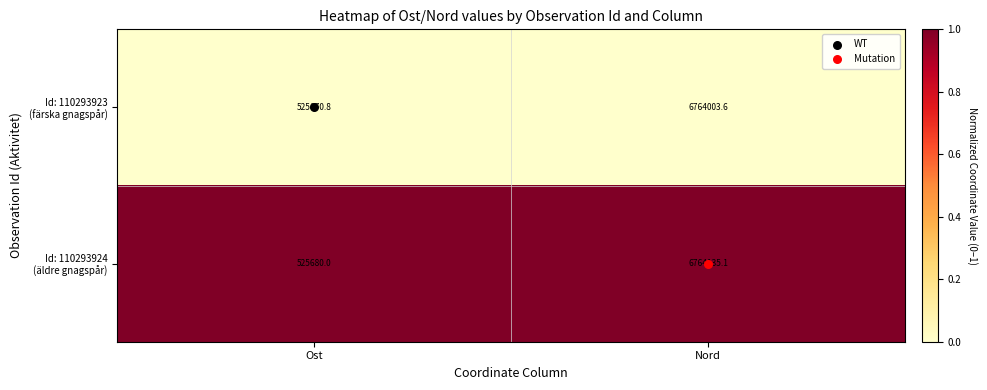

What is the greatest value displayed?

6764135.1